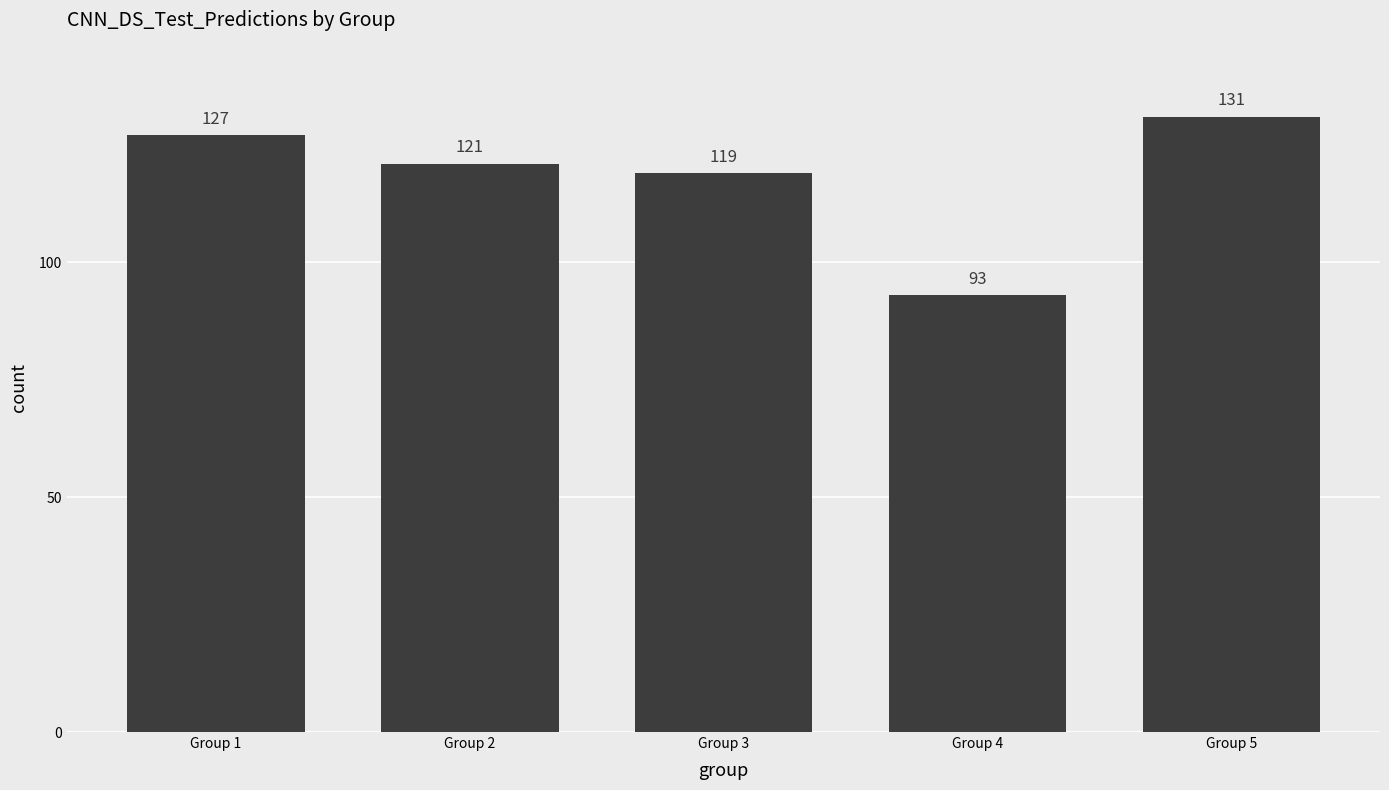

List the labels in order of value, largest first.

Group 5, Group 1, Group 2, Group 3, Group 4